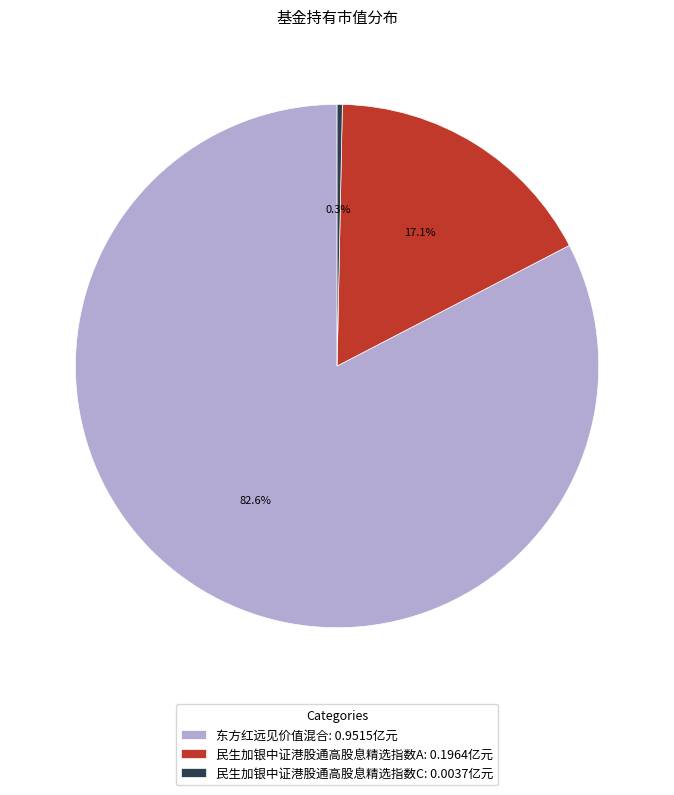

Between 民生加银中证港股通高股息精选指数C: 0.0037亿元 and 东方红远见价值混合: 0.9515亿元, which is larger?

东方红远见价值混合: 0.9515亿元